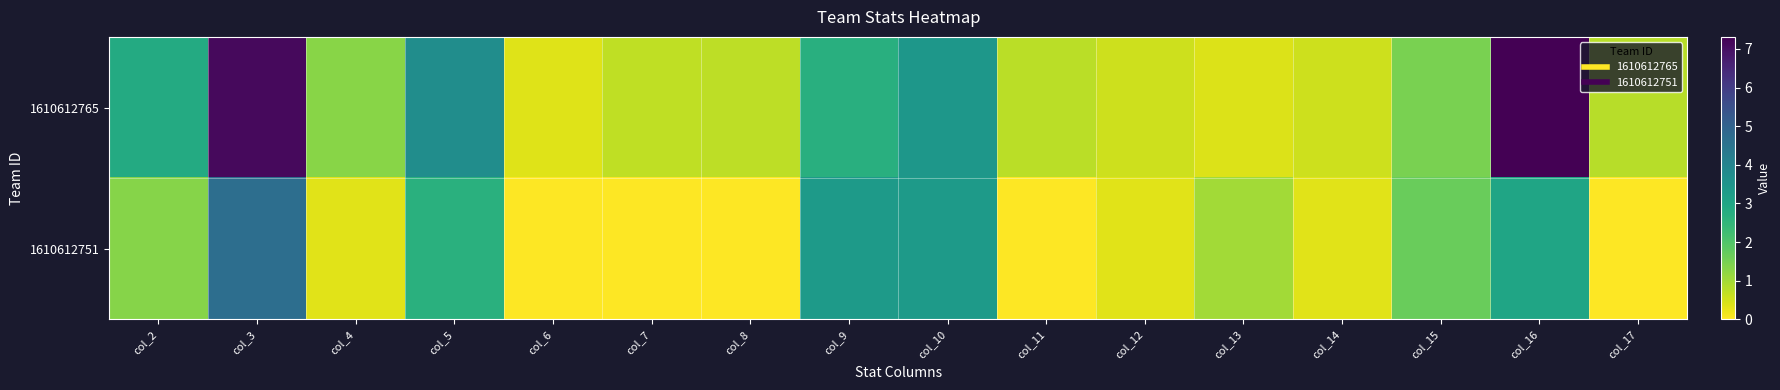

What is the maximum value shown in the chart?

7.3